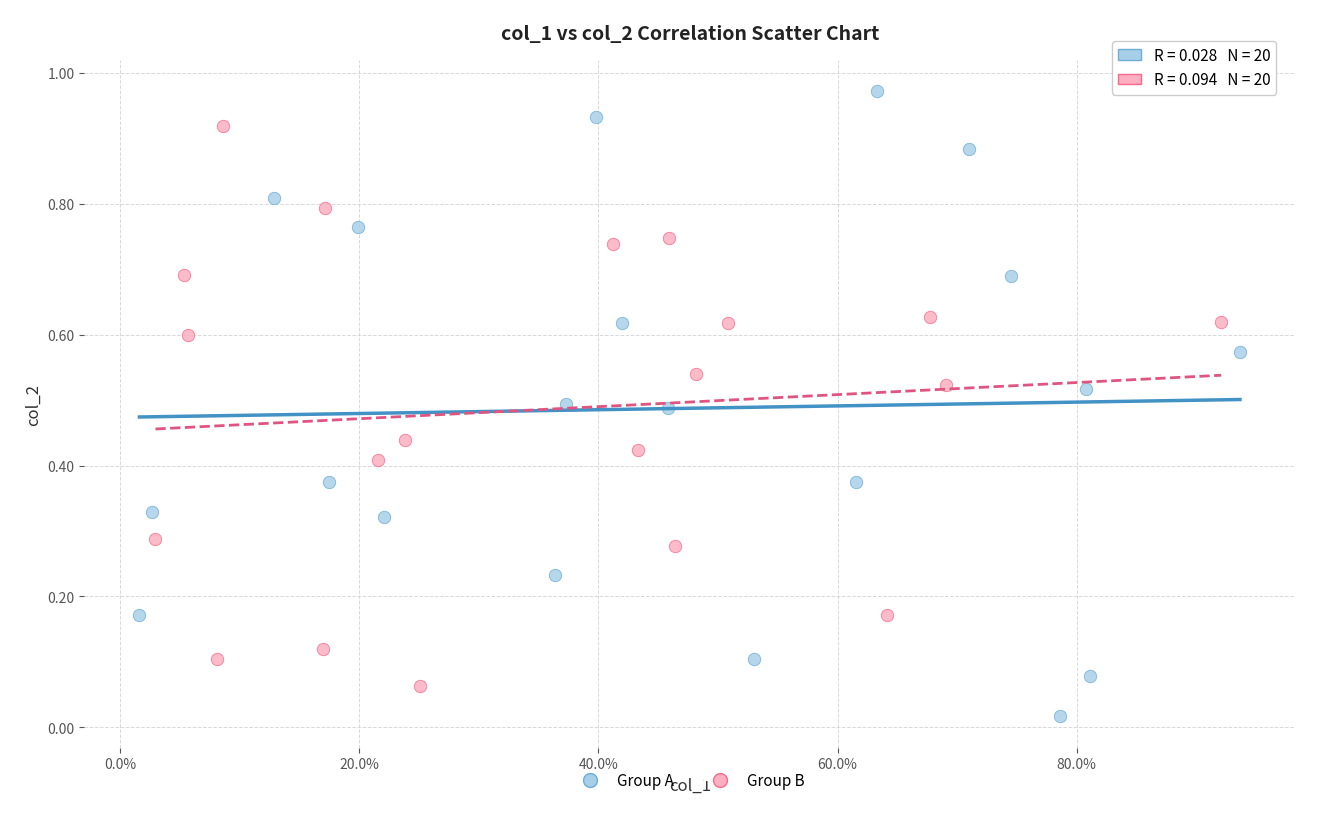

What are all the series names shown in the legend?

Group A, Group B